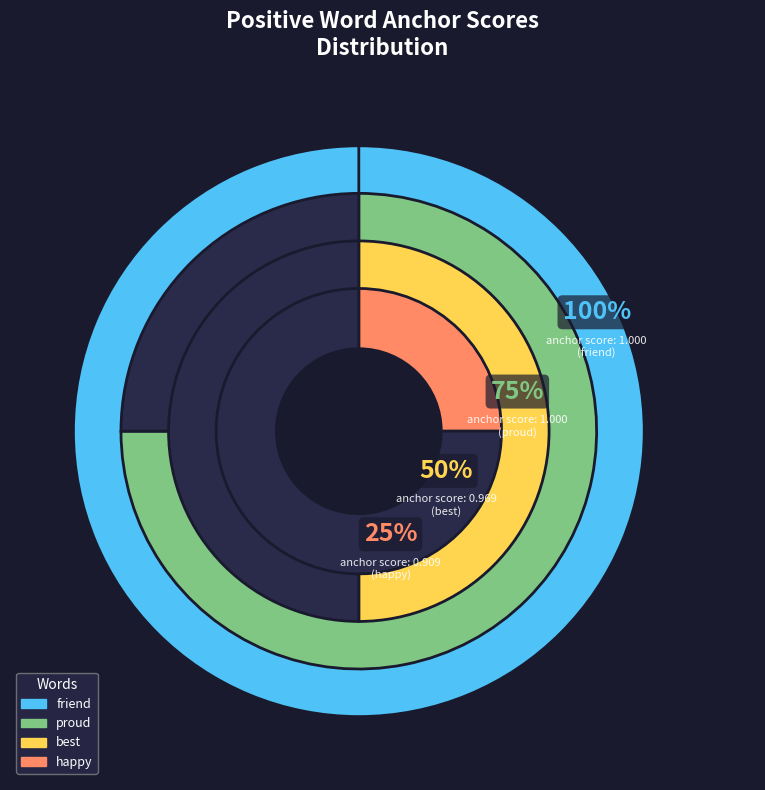

True or false: nice accounts for 1% of the total.

False